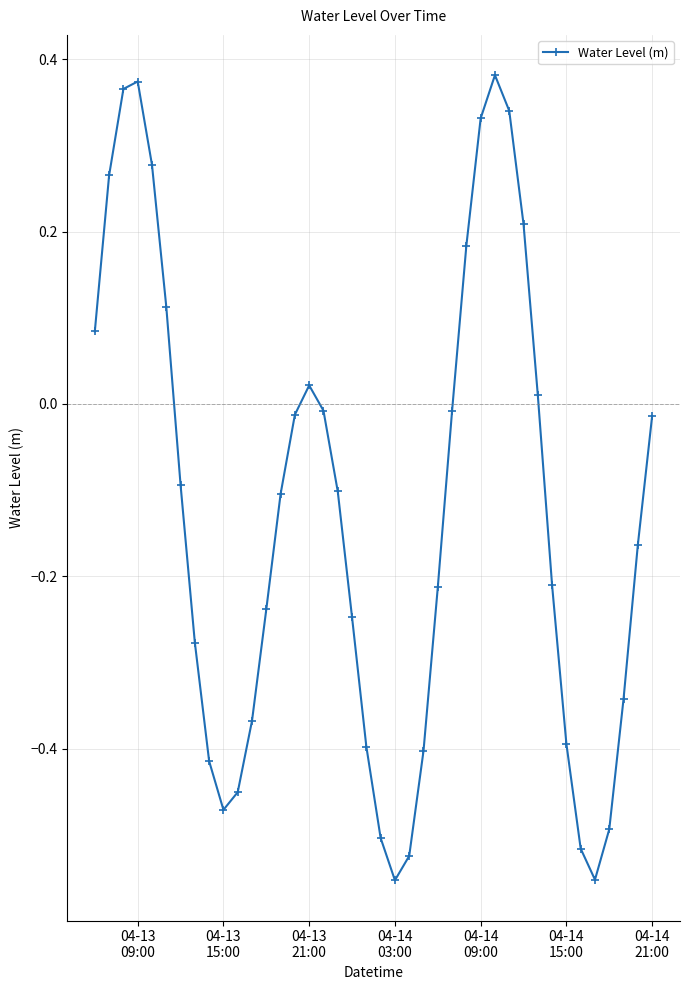

What is the sum of all values?

-5.1